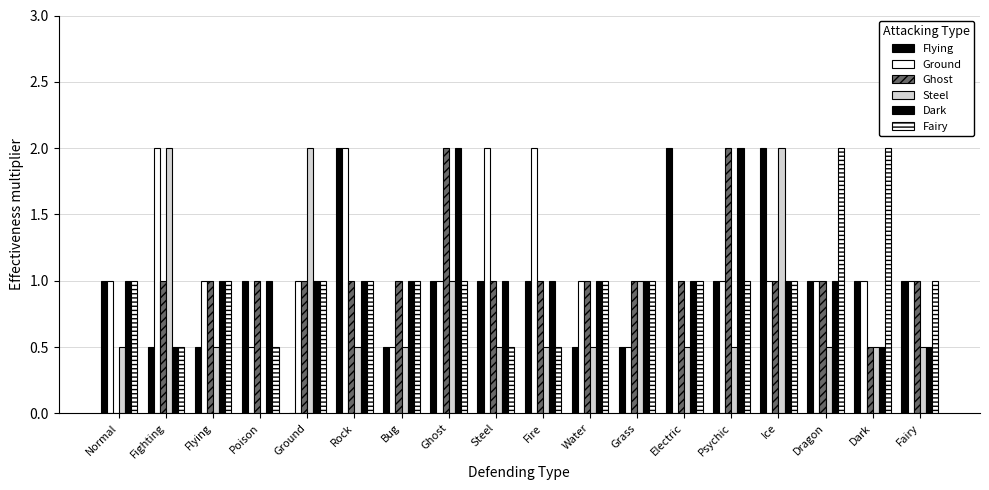

What is the value of the Flying bar at the 1st from the left?

1.0